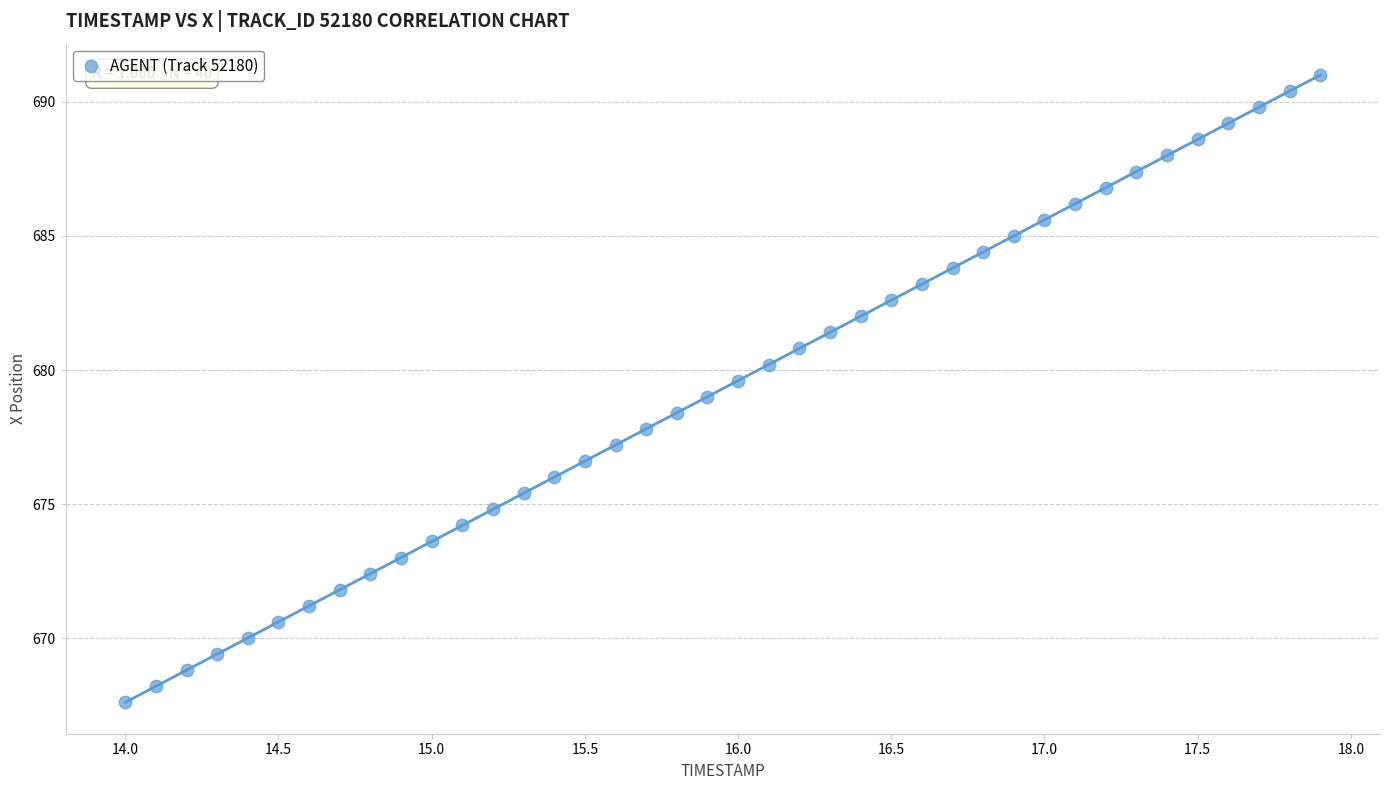

What is the range of Y values (max minus min)?

23.4